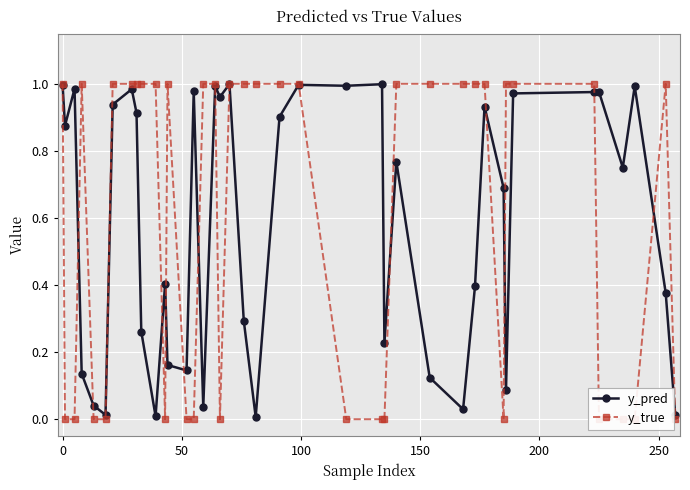

Rank the series by their average value, from highest to lowest.

y_true, y_pred